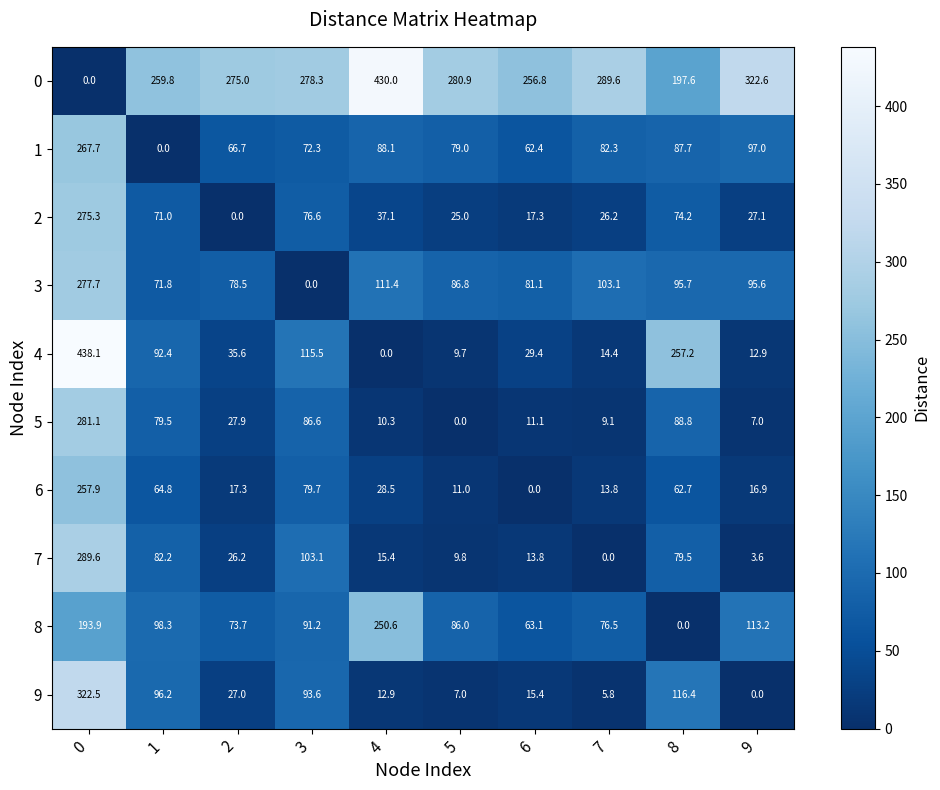

What is the average value of the 7 series?

62.3